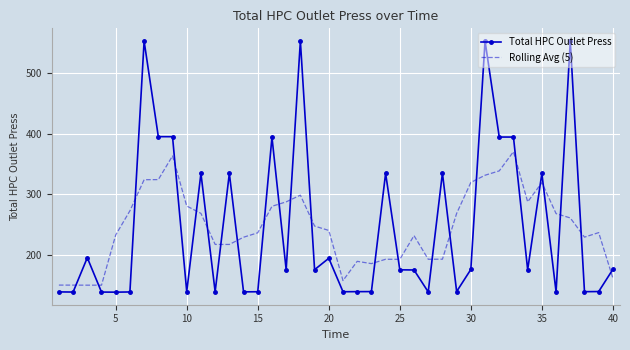

Rank the series by their maximum value, from highest to lowest.

Total HPC Outlet Press, Rolling Avg (5)